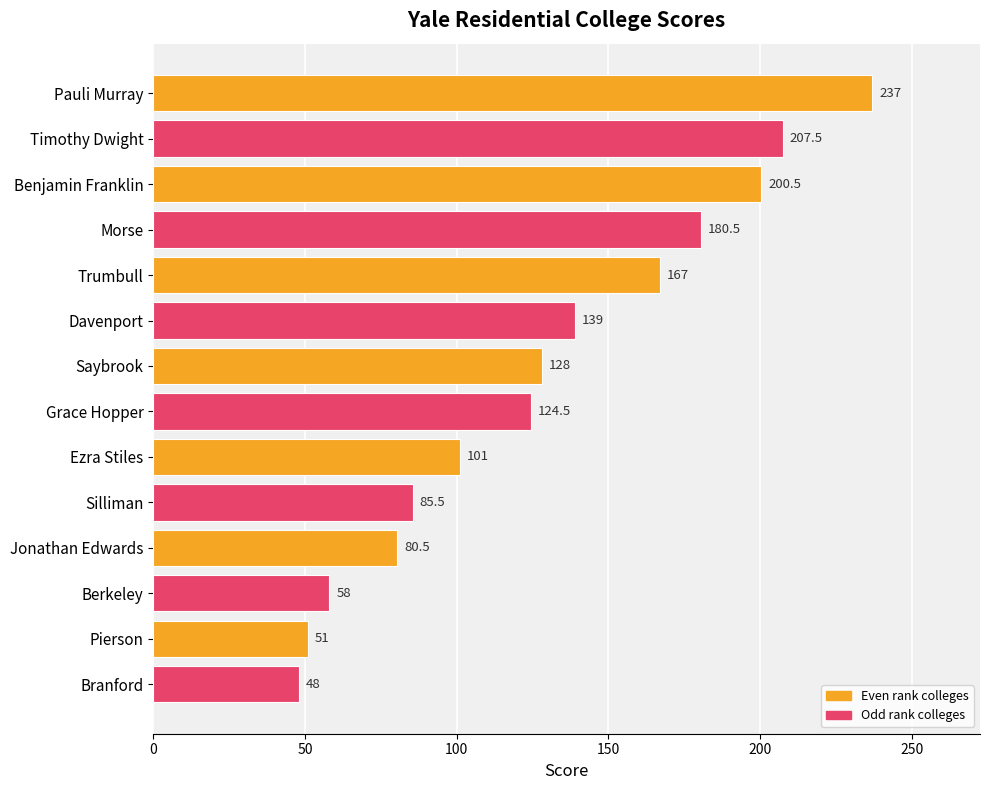

How many distinct data groups are displayed?

1